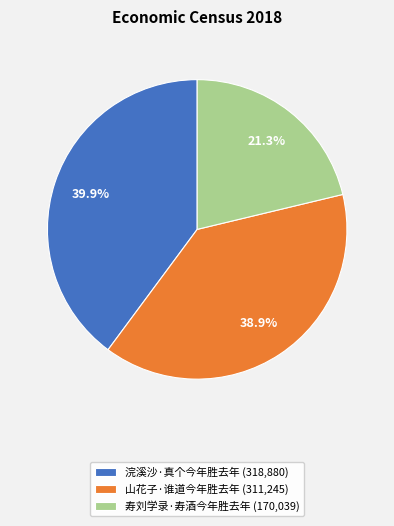

What percentage is the 浣溪沙·真个今年胜去年 slice, to the nearest percent?

40%